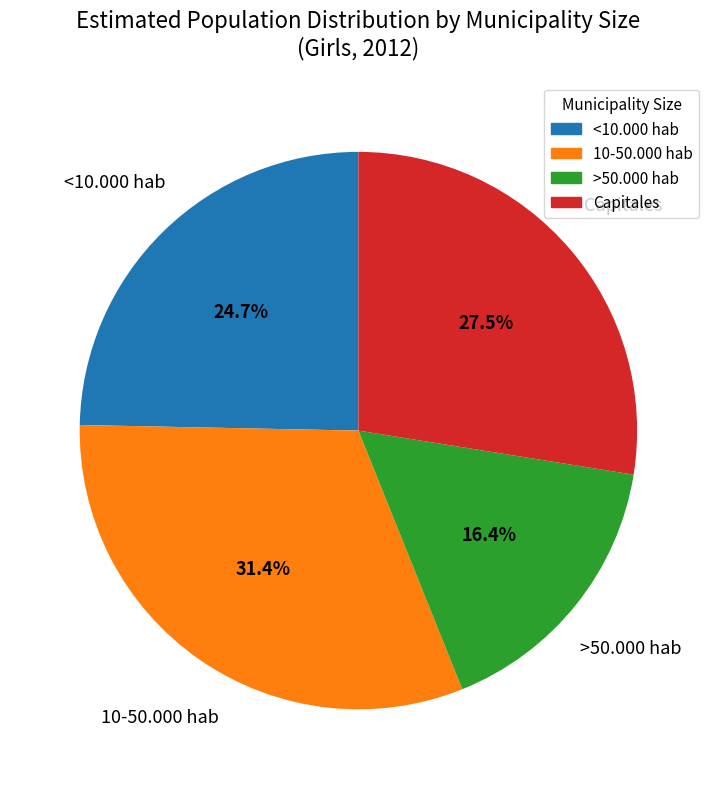

What is the total percentage of Capitales and <10.000 hab?

52.2%